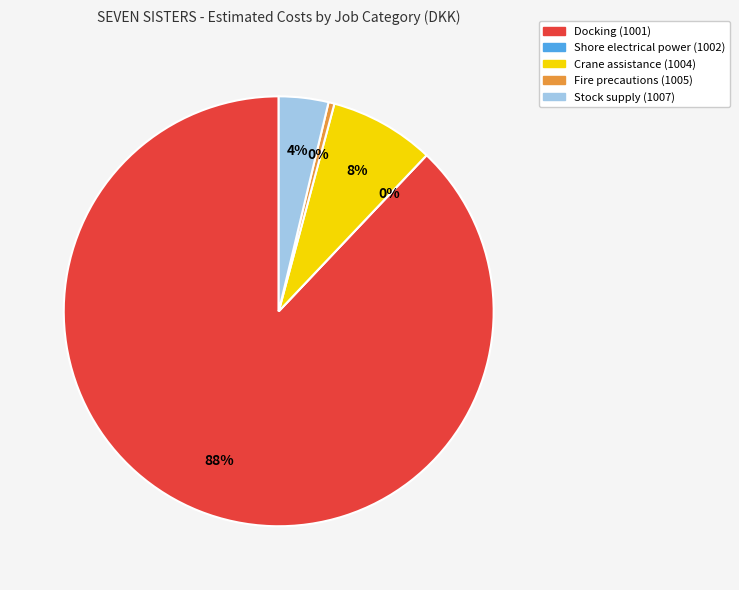

What is the largest slice in the pie chart?

Docking (1001)